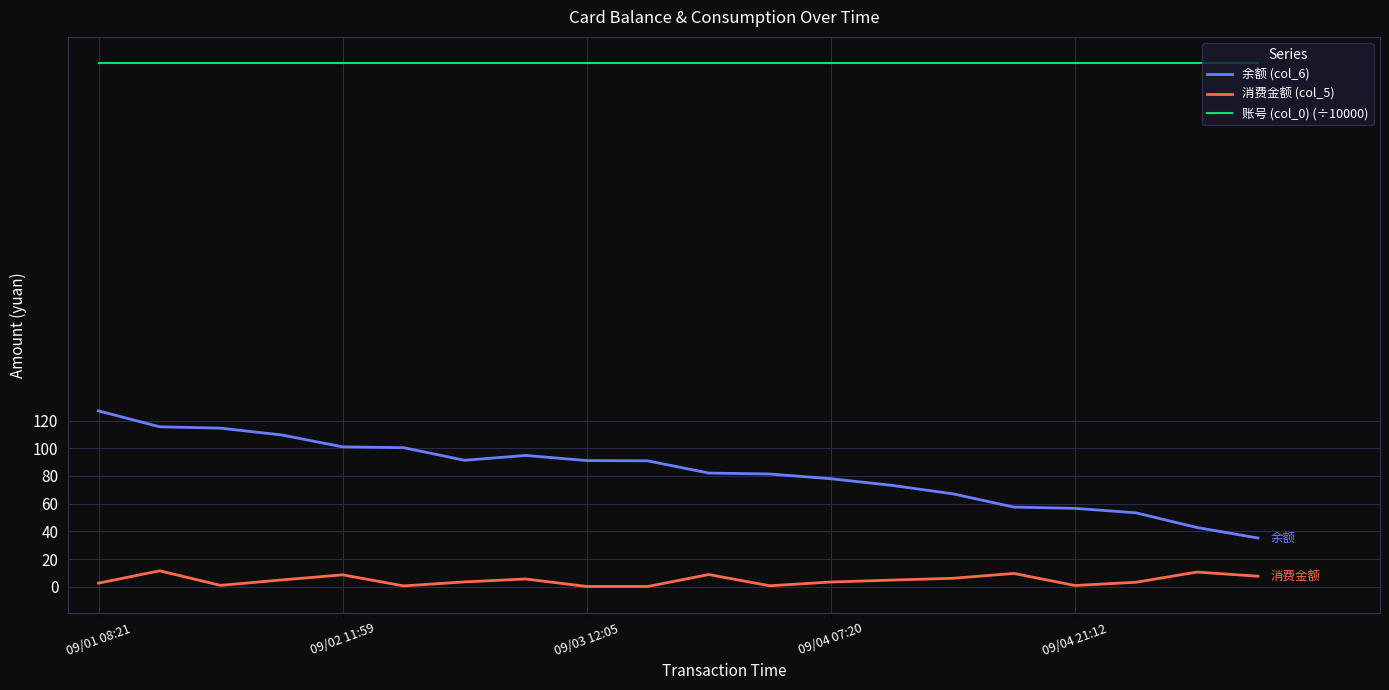

True or false: 余额 (col_6) and 账号 (col_0) (÷10000) cross at least once.

False